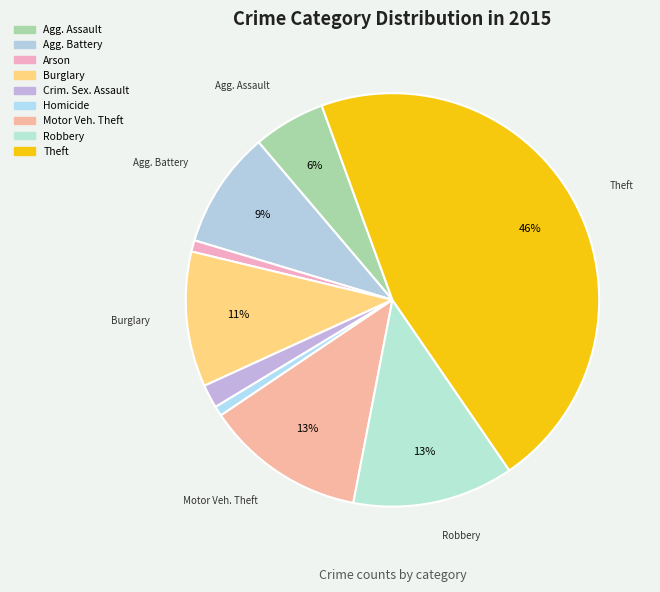

How many slices are in this pie chart?

9